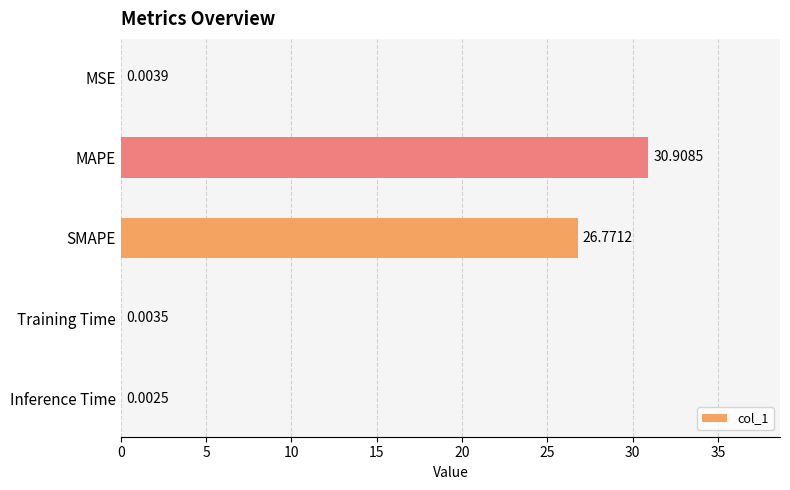

What is the change in value from MAPE to SMAPE?

-4.1